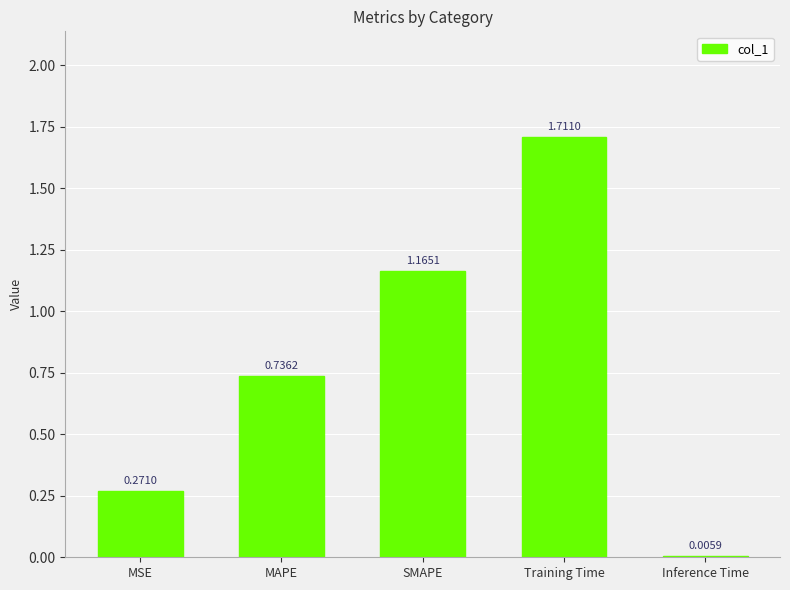

Is it true that the value at MSE is 0.4?

False